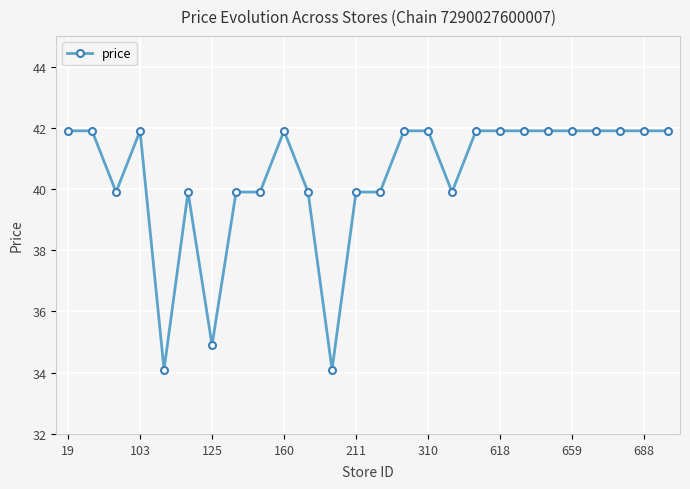

What is the sum of all values?

1050.8